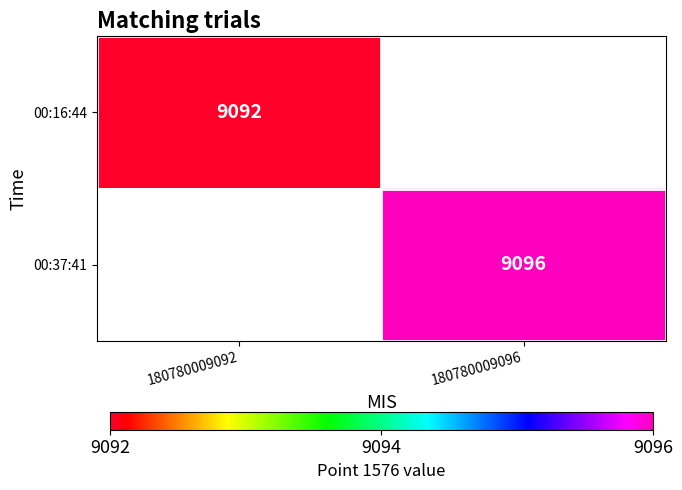

True or false: 00:16:44 has a value of 9092 at 180780009092.

True